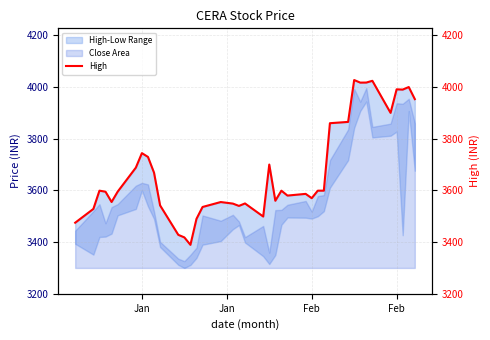

What is the ratio of the value at Jan to the value at Feb?

1.0